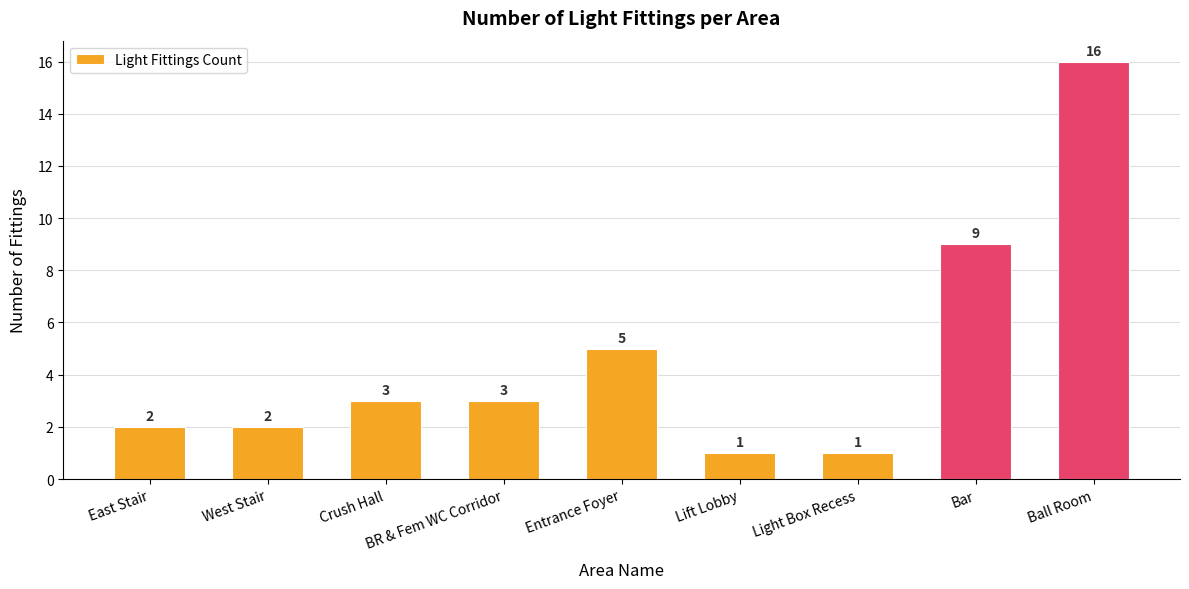

Reading right to left, transcribe all the data shown in this chart.

Ball Room=16	Bar=9	Light Box Recess=1	Lift Lobby=1	Entrance Foyer=5	BR & Fem WC Corridor=3	Crush Hall=3	West Stair=2	East Stair=2